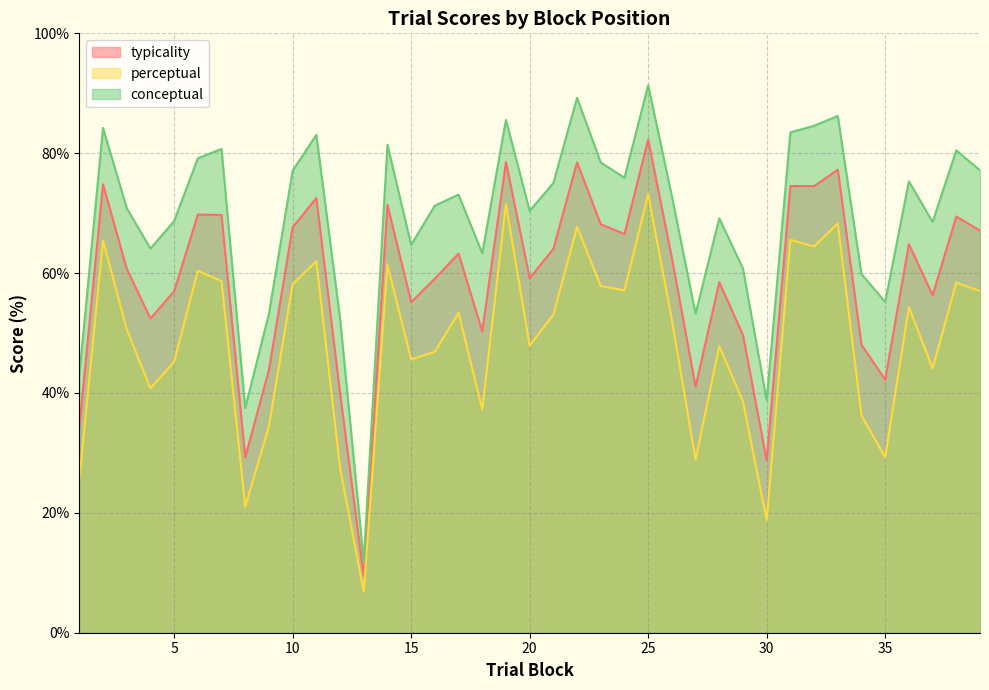

True or false: typicality has a value of 17.1 at 29.

False